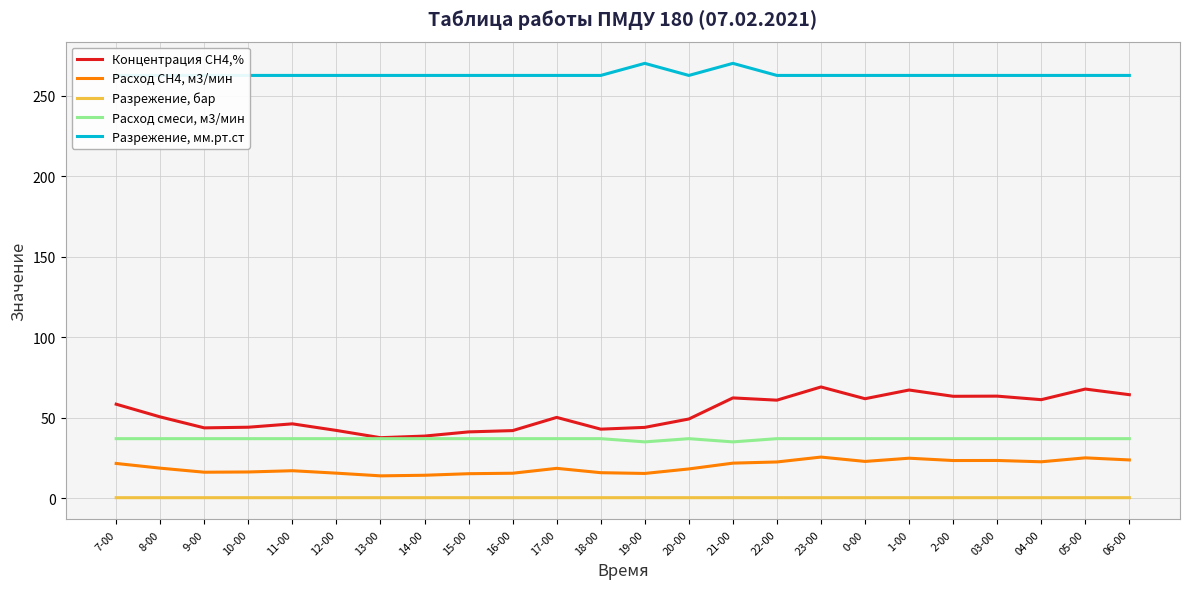

True or false: Разрежение, бар and Расход СН4, м3/мин cross at least once.

False